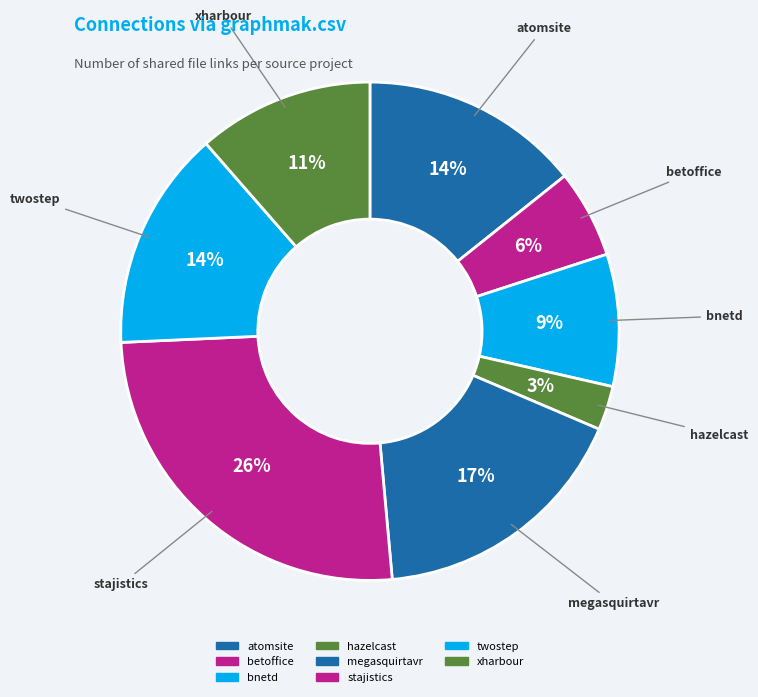

Which category has the biggest portion of the pie?

stajistics.csv